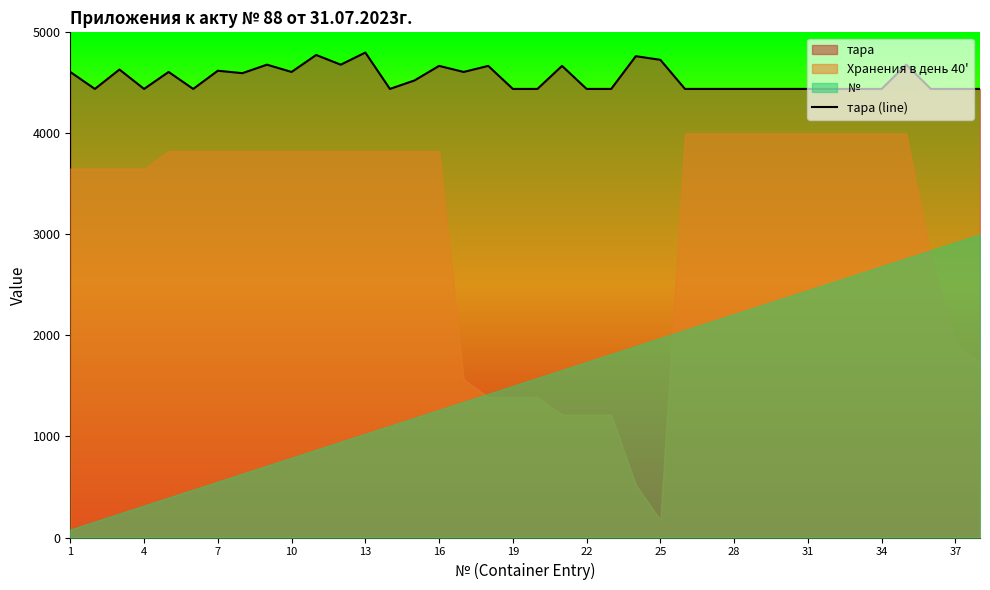

What is the highest value of the тара (line) series?

4800